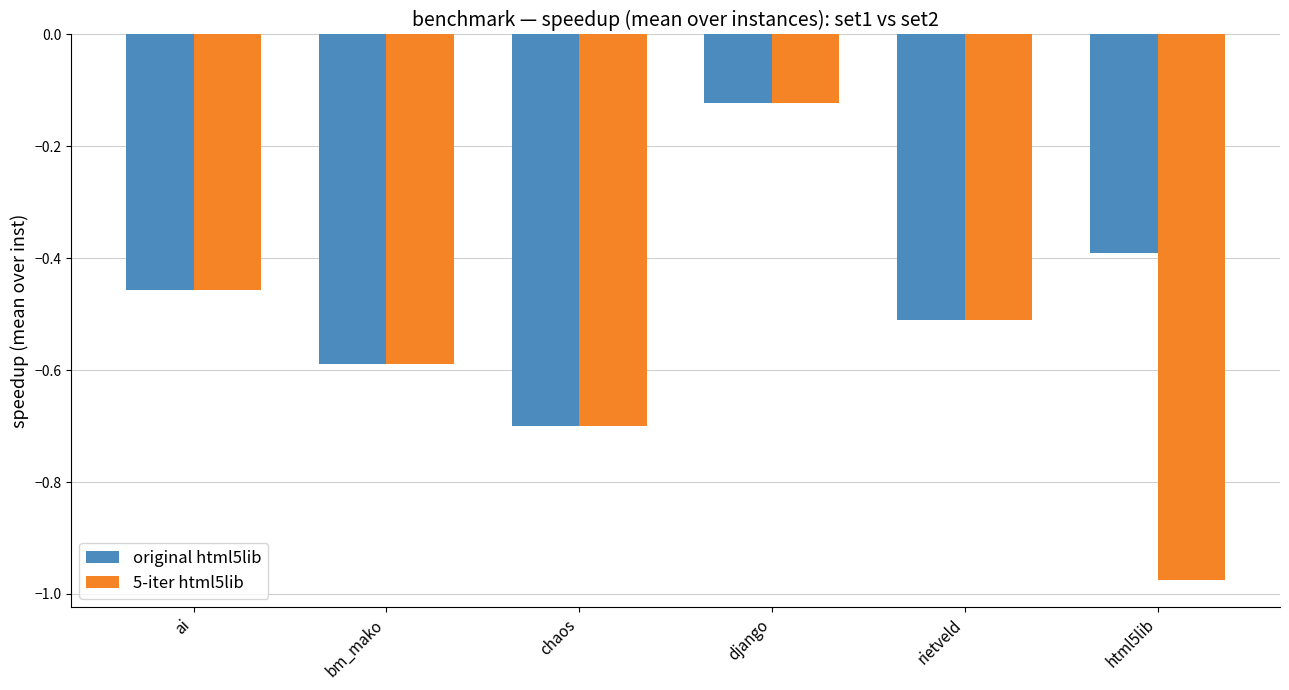

Is the value of original html5lib at html5lib greater than the value of 5-iter html5lib at ai?

Yes